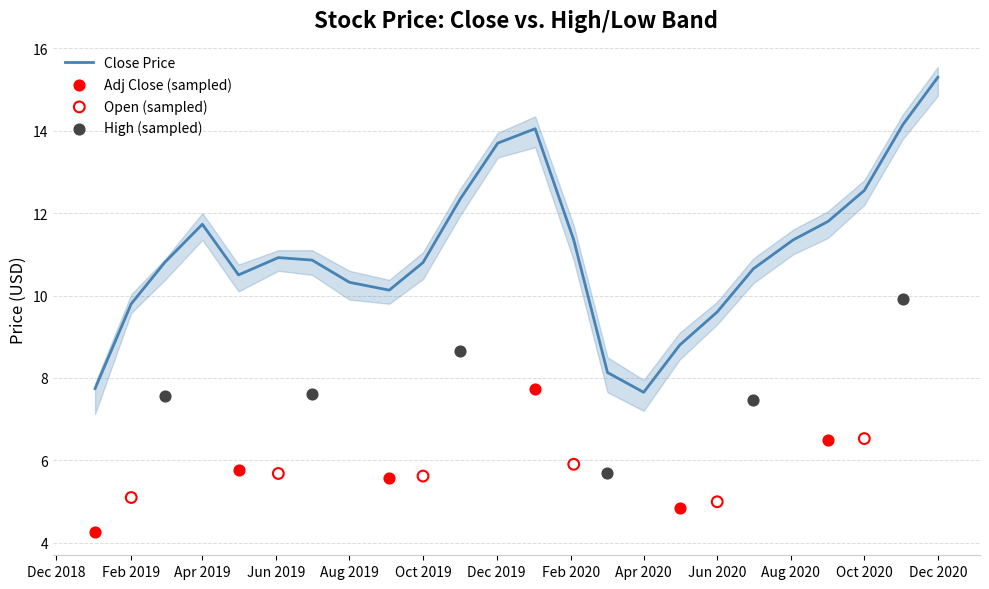

At how many categories does at least one series exceed 15?

1